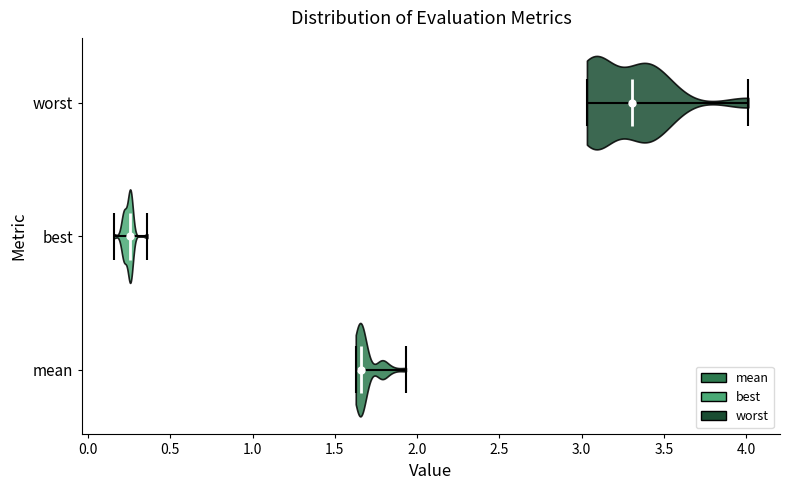

Where does the median line of the violin for worst sit on the x-axis? The values are not printed on the chart, so give them approximately, as read against the axis.

3.30